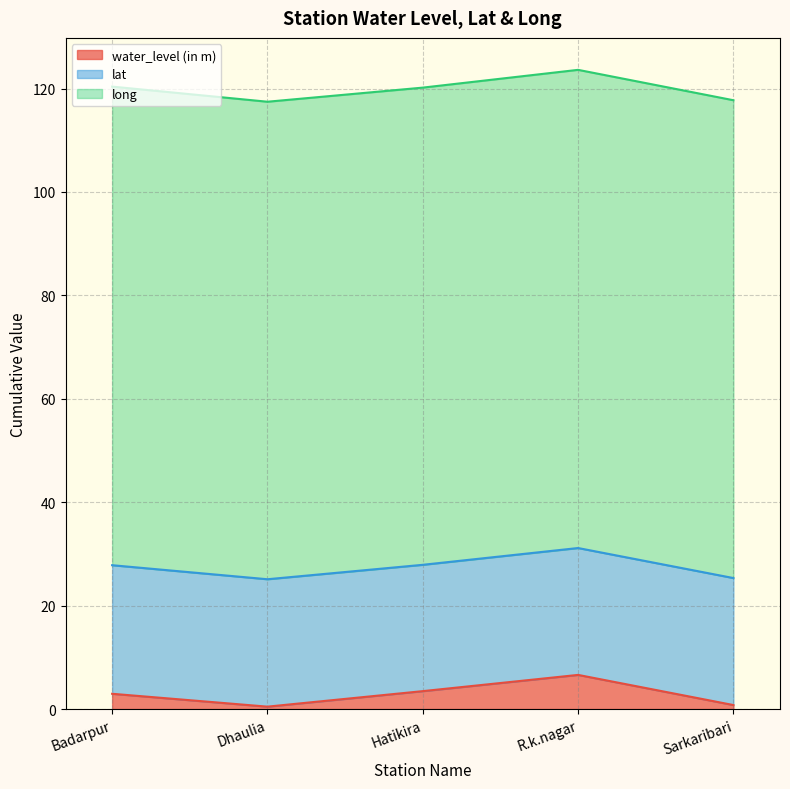

Reading left to right, extract all data points from this chart.

water_level (in m): Badarpur=3.0	Dhaulia=0.5	Hatikira=3.5	R.k.nagar=6.6	Sarkaribari=0.8
lat: Badarpur=24.9	Dhaulia=24.6	Hatikira=24.4	R.k.nagar=24.5	Sarkaribari=24.6
long: Badarpur=92.6	Dhaulia=92.4	Hatikira=92.3	R.k.nagar=92.5	Sarkaribari=92.4